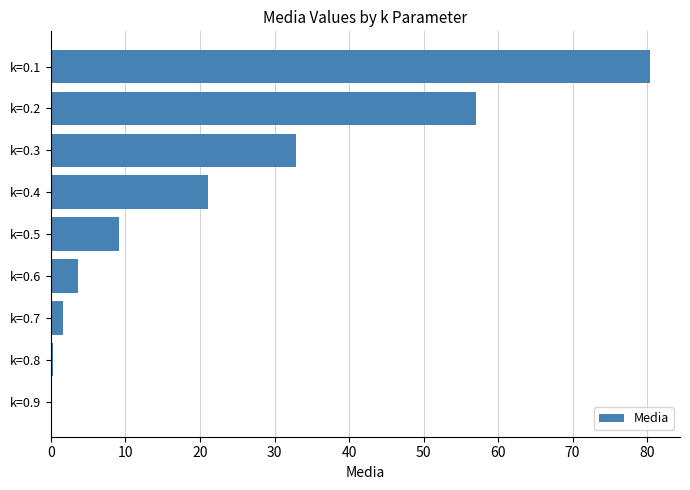

How many data points are above 9?

5